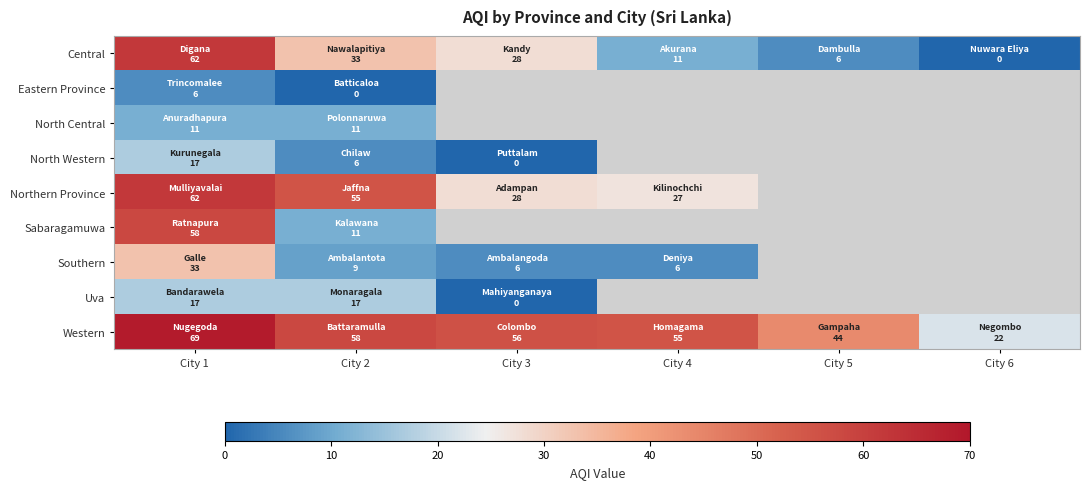

Which category has the lowest value in the Southern series?

City 3